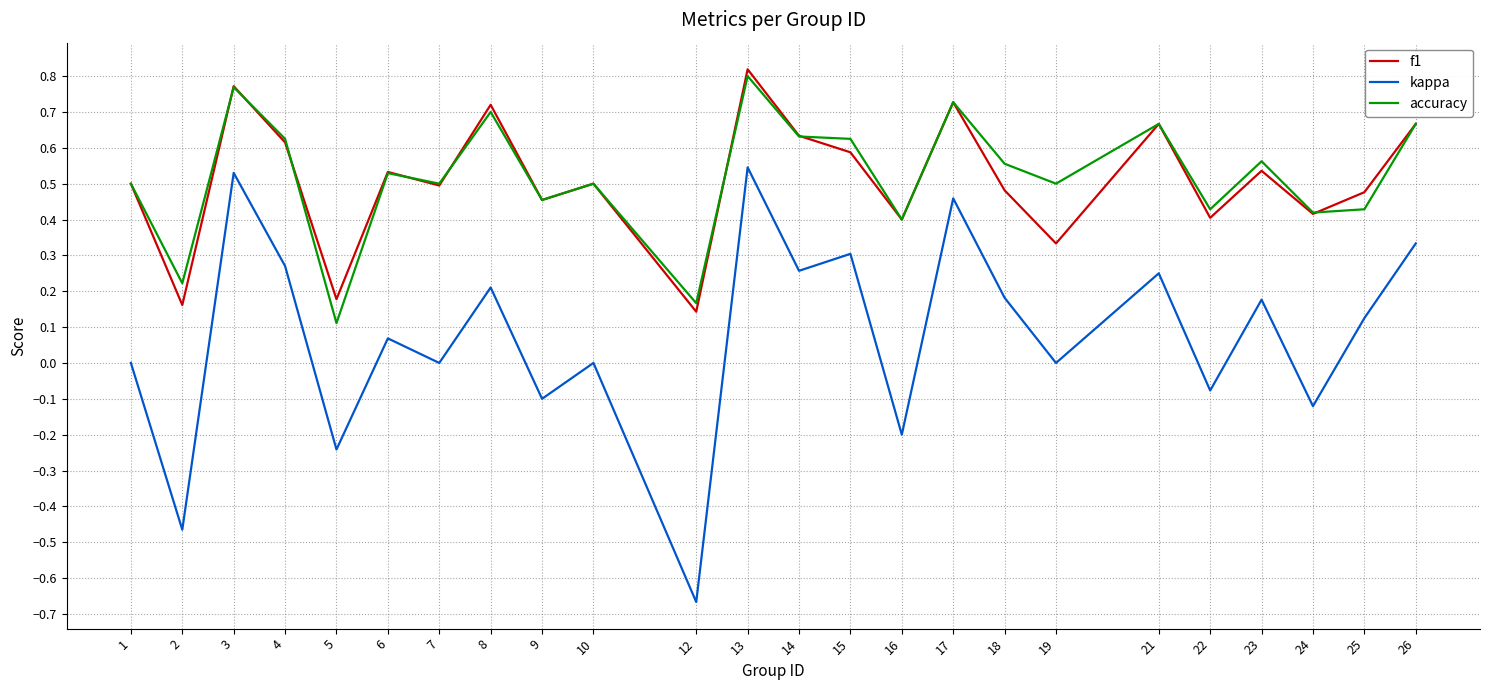

Between 18 and 21, which series saw the biggest shift?

f1